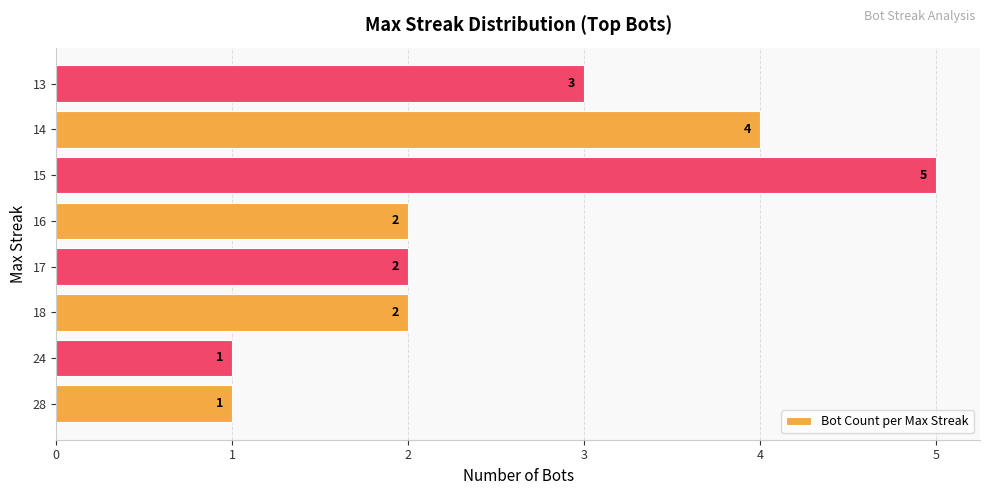

How many categories are shown in the chart?

8